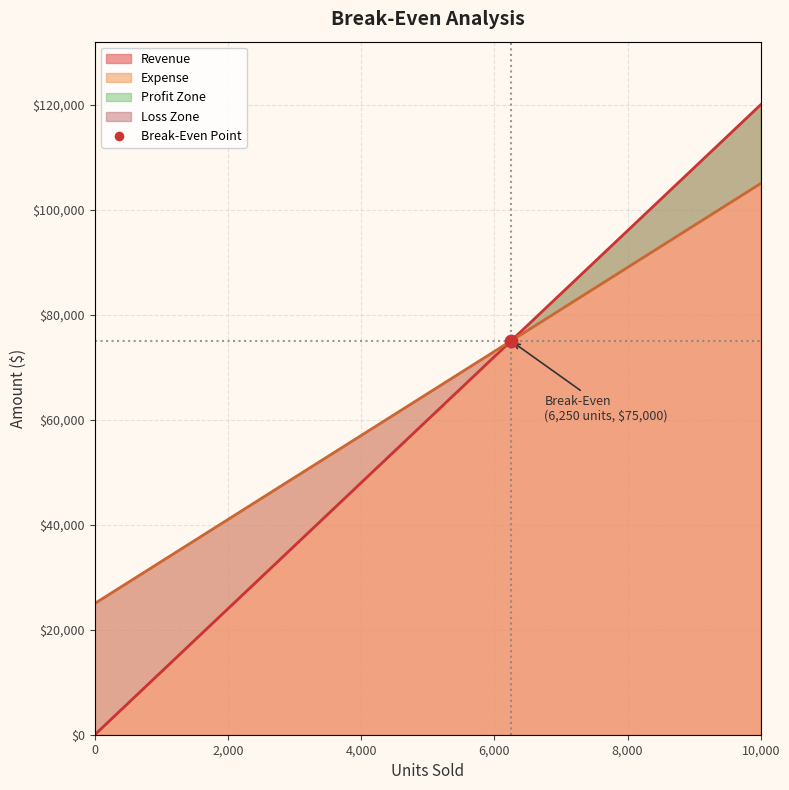

Which series contains the lowest Y value?

Revenue